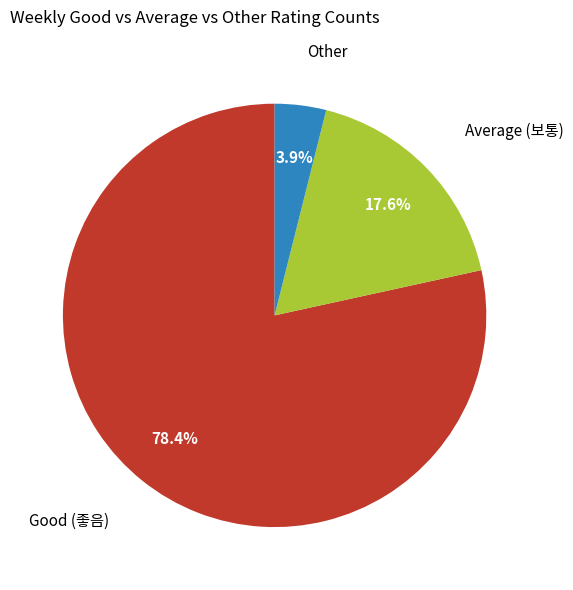

Is there a majority slice in this chart?

Yes